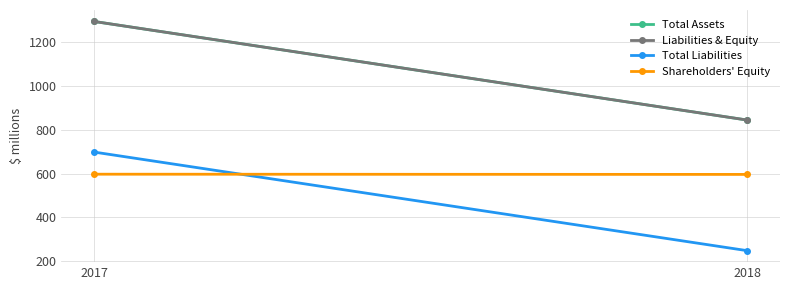

What is the maximum value shown in the chart?

1294